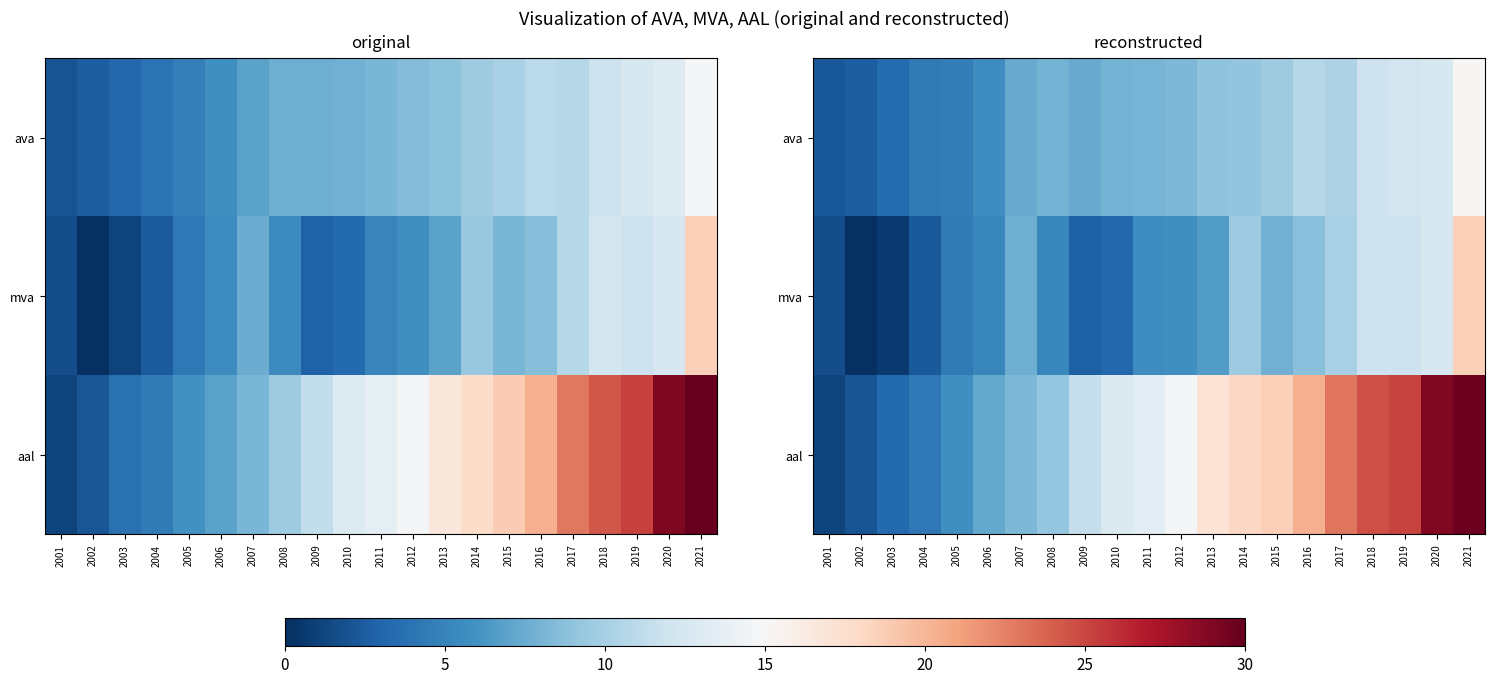

Is the value of aal at 2001 greater than the value of mva at 2009?

No